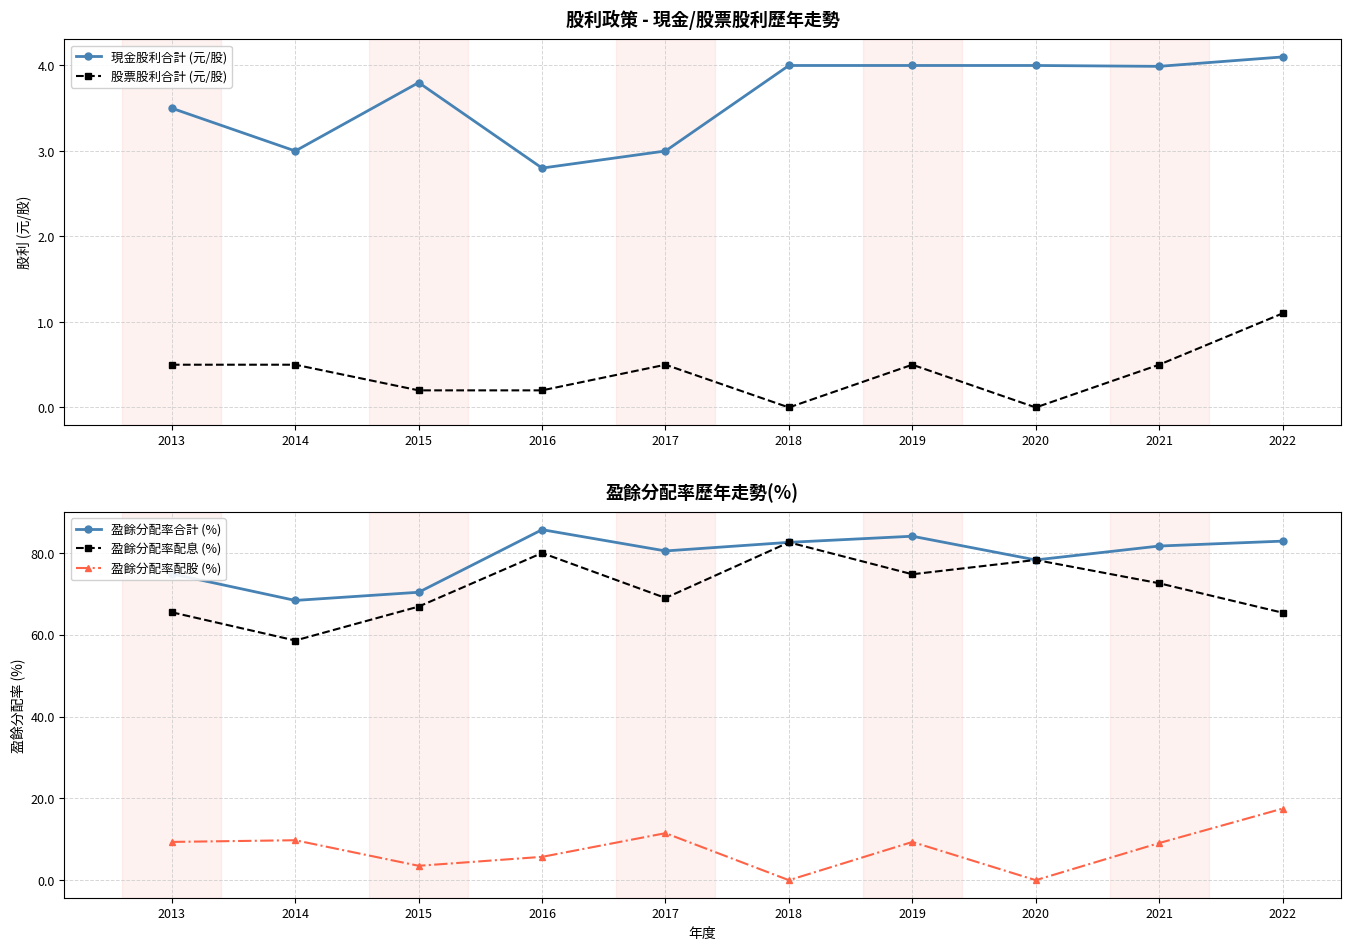

List the labels in order of 股票股利合計 (元/股) value, largest first.

2022, 2013, 2014, 2017, 2019, 2021, 2015, 2016, 2018, 2020